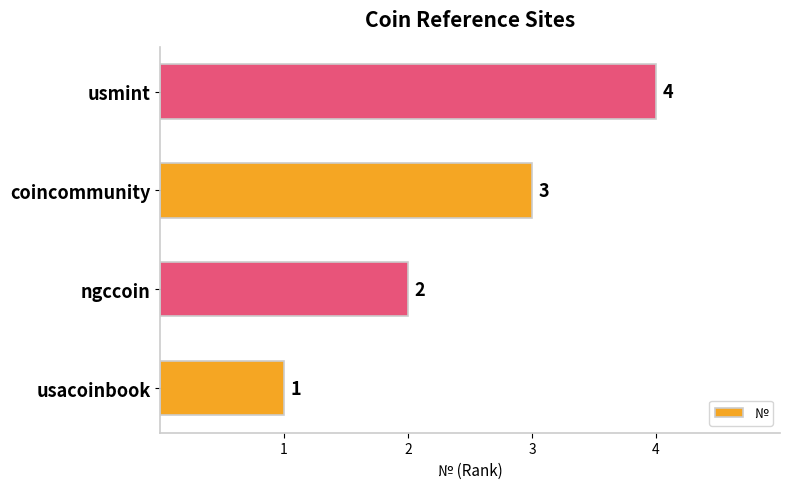

What is the smallest value displayed?

1